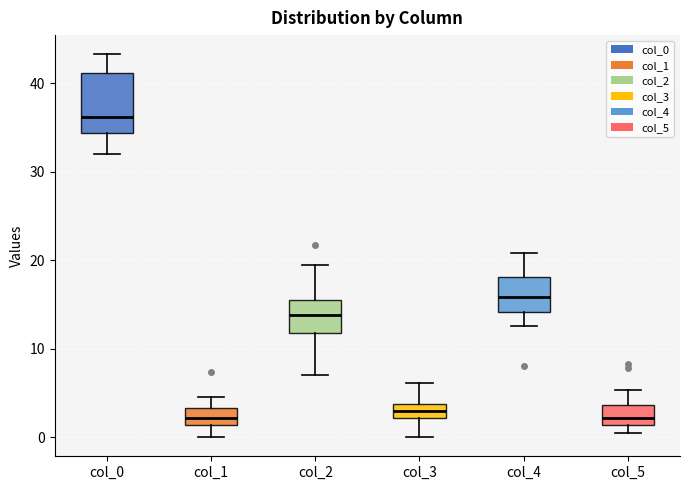

Reading left to right, transcribe this box plot: for each box, give where its median line is, the range the box spans, and where its two whiskers end, as read against the y-axis. The values are not printed on the chart, so give them approximately, as read against the axis.

col_0: median 36, box 34 to 41, whiskers 32 to 43
col_1: median 2, box 1 to 3, whiskers 0 to 5
col_2: median 14, box 12 to 16, whiskers 7 to 20
col_3: median 3, box 2 to 4, whiskers 0 to 6
col_4: median 16, box 14 to 18, whiskers 13 to 21
col_5: median 2, box 1 to 4, whiskers 0 to 5